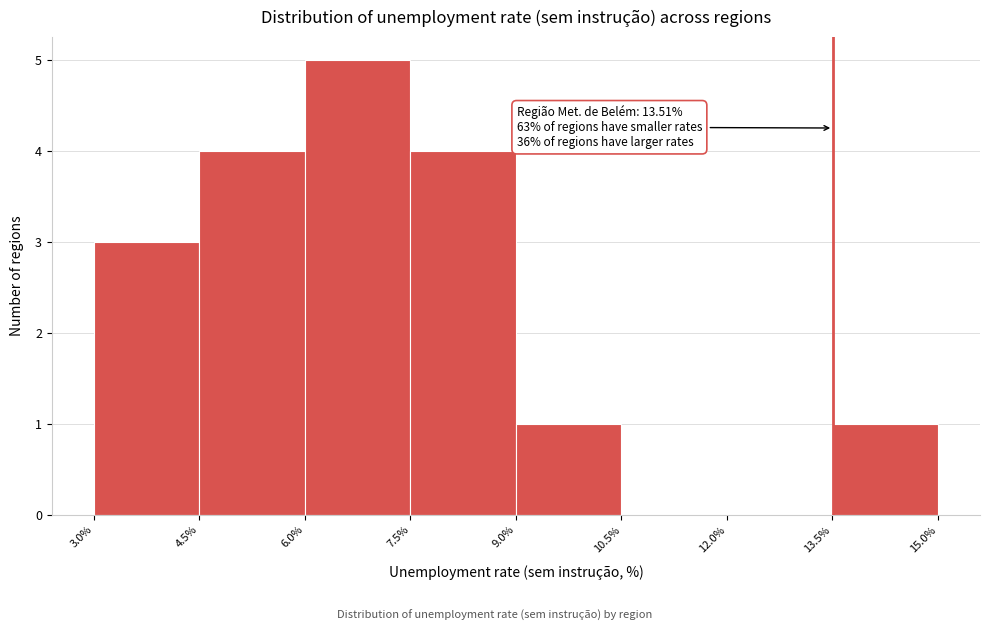

Which range on the x-axis has the tallest bar?

6.0% to 7.5%